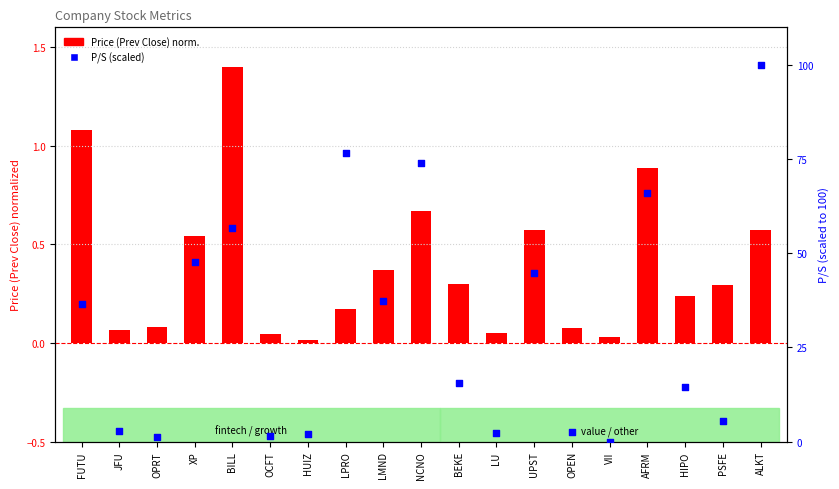

Is the value of Price (Prev Close) at HUIZ greater than the value of P/S at PSFE?

No